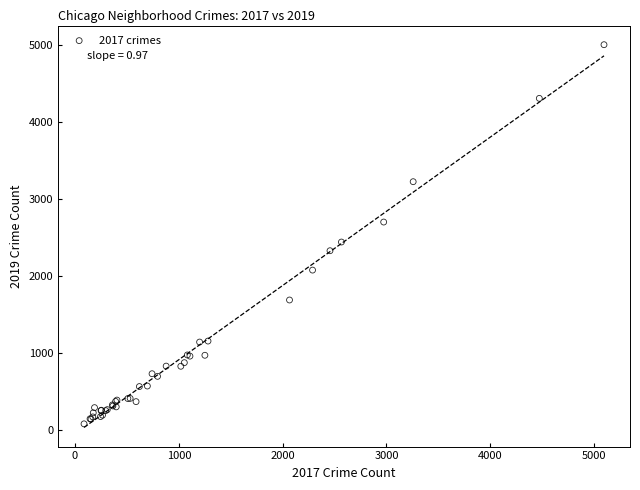

What Y value in the scatter plot is closest to 2542?

2441